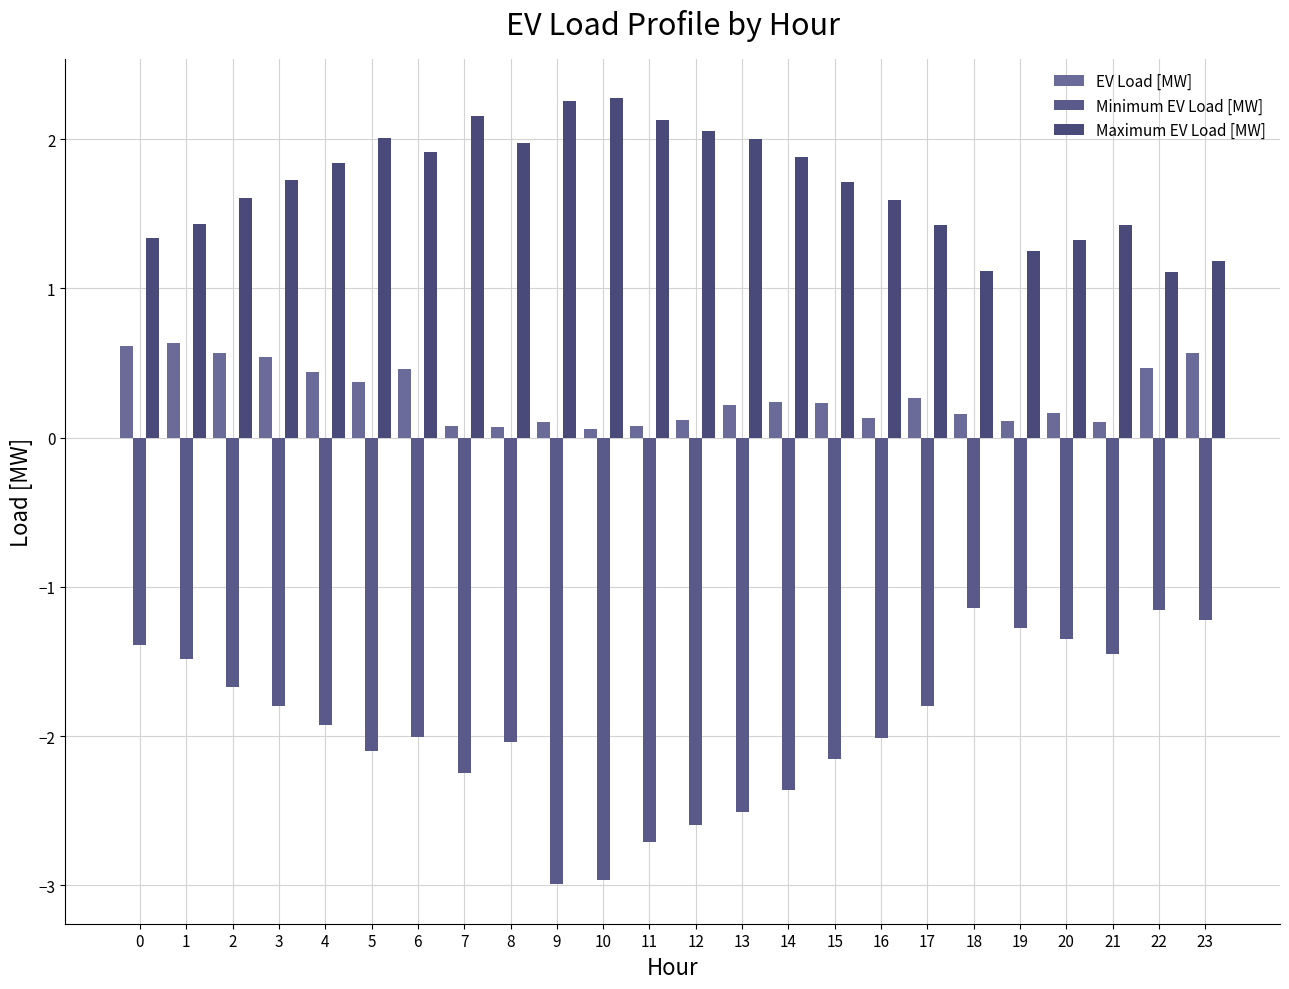

Which series has the largest total across all categories?

Maximum EV Load [MW]